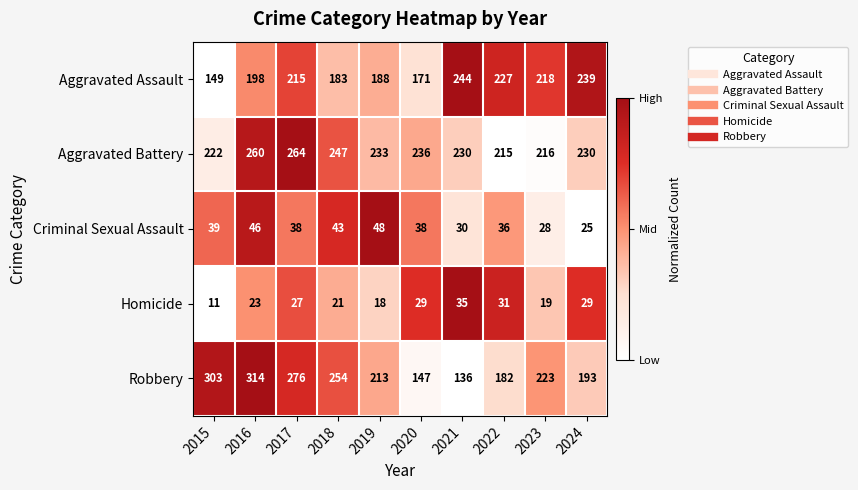

Which series has the widest spread of values?

Robbery